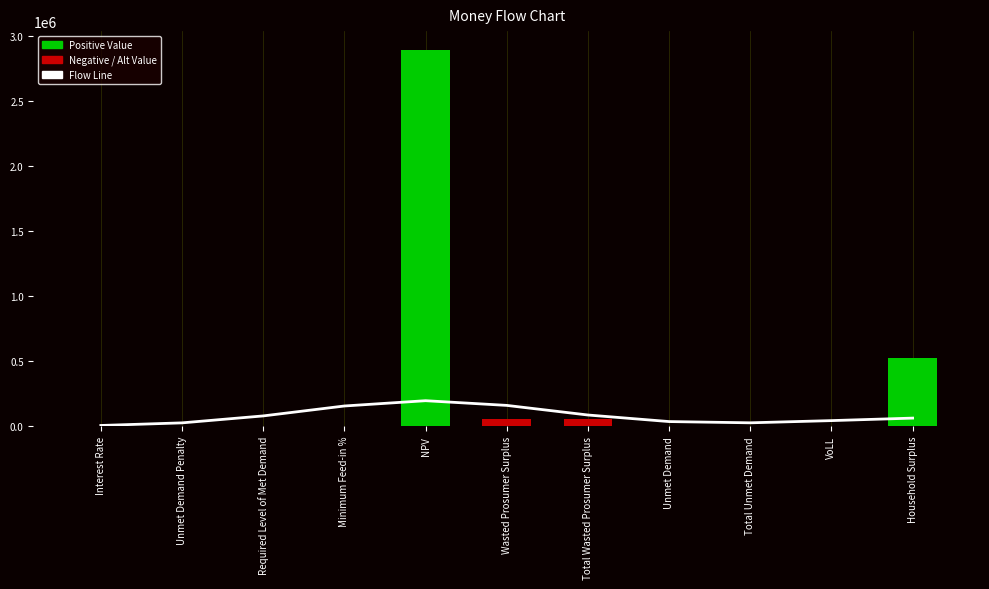

What is the label of the 4th bar from the left?

Minimum Feed-in %